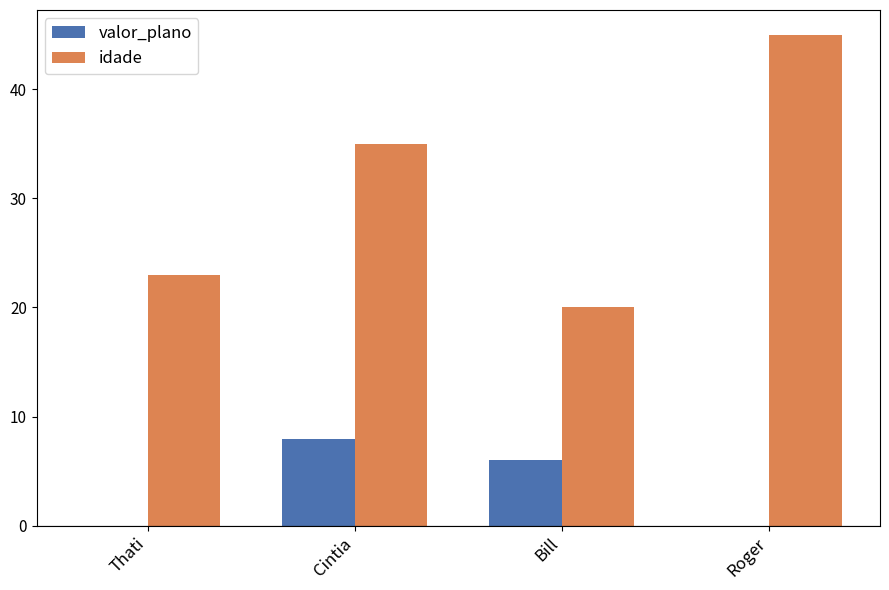

Reading left to right, transcribe all the data shown in this chart.

valor_plano: Thati=0.0	Cintia=8.0	Bill=6.0	Roger=0.0
idade: Thati=23.0	Cintia=35.0	Bill=20.0	Roger=45.0